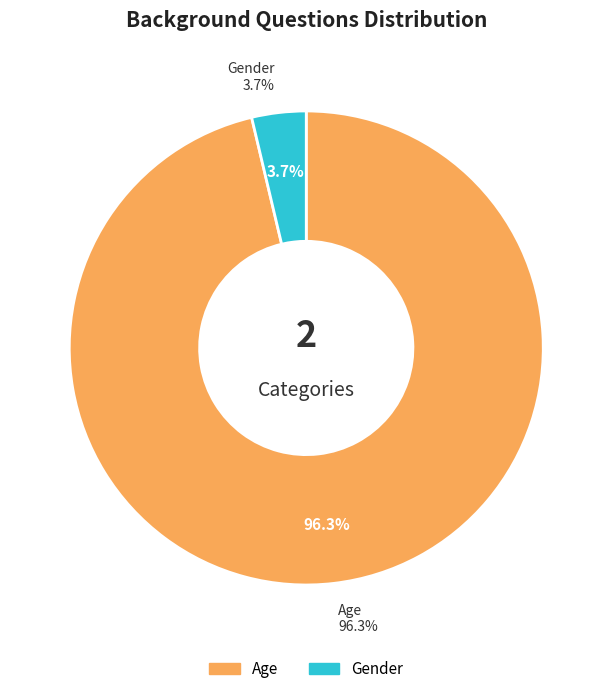

Which slice is the largest?

Age